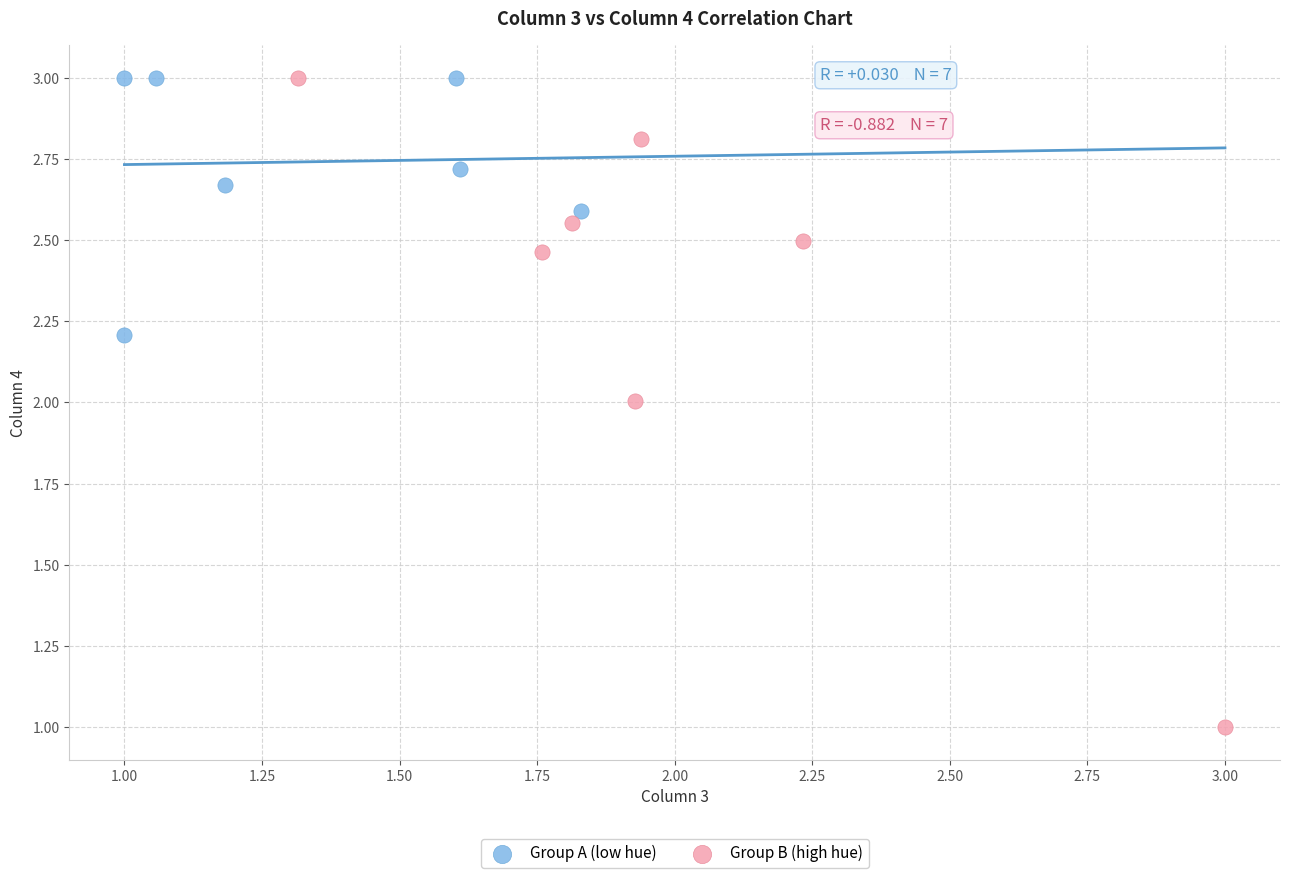

Which series reaches the minimum Y coordinate?

Group B (high hue)